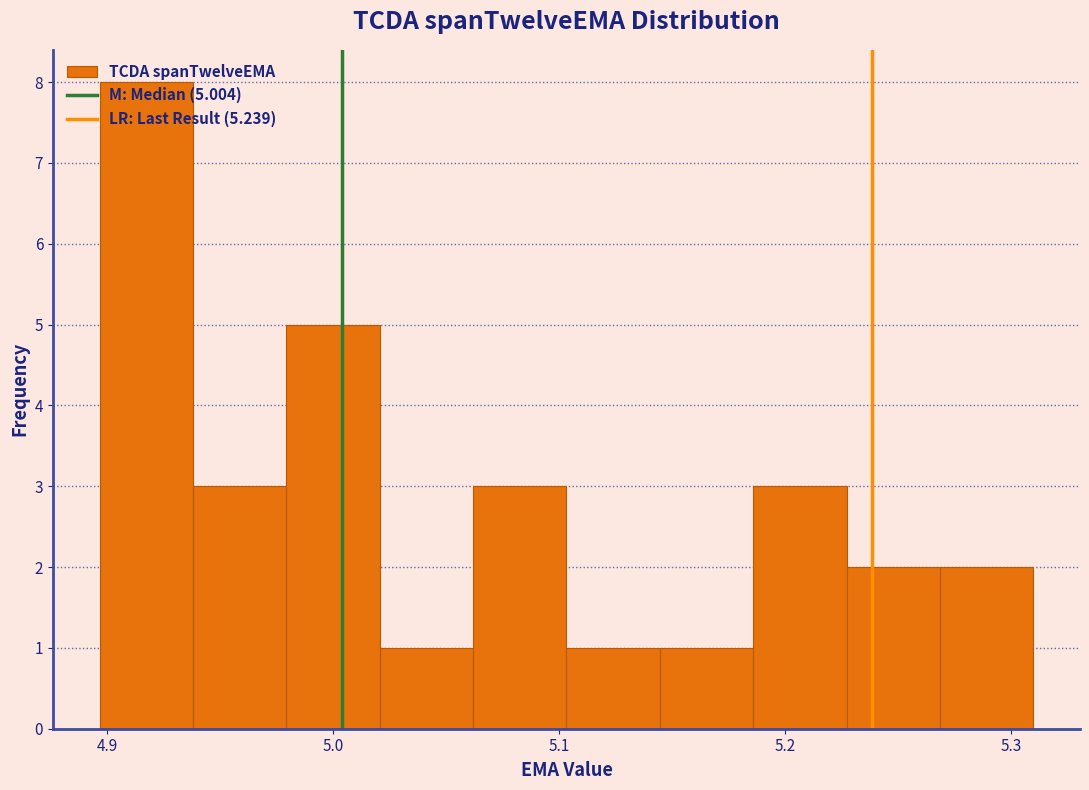

Over which range of the x-axis is the bar tallest?

4.90 to 4.94